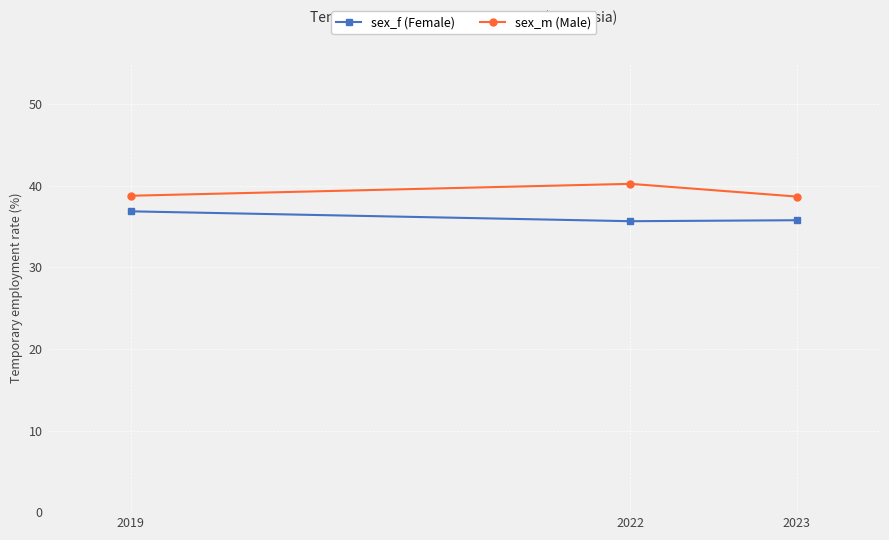

What is the difference between the highest and lowest values at 2022?

4.6